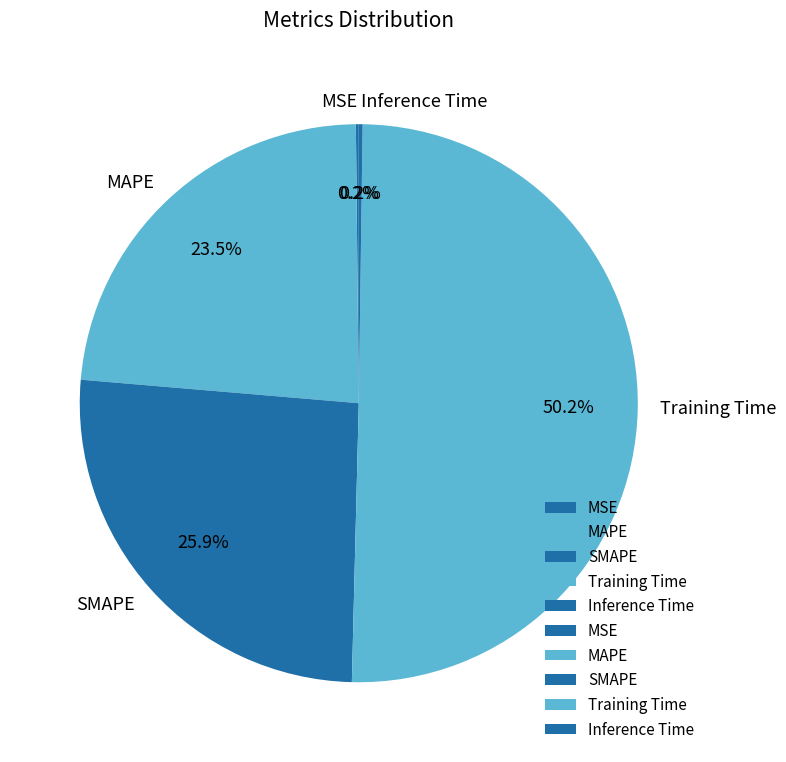

What portion of the pie excludes Training Time?

49.8%